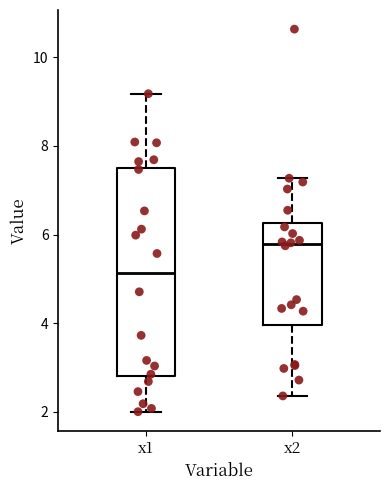

Comparing the boxes themselves (not the whiskers), which one is the tallest?

x1